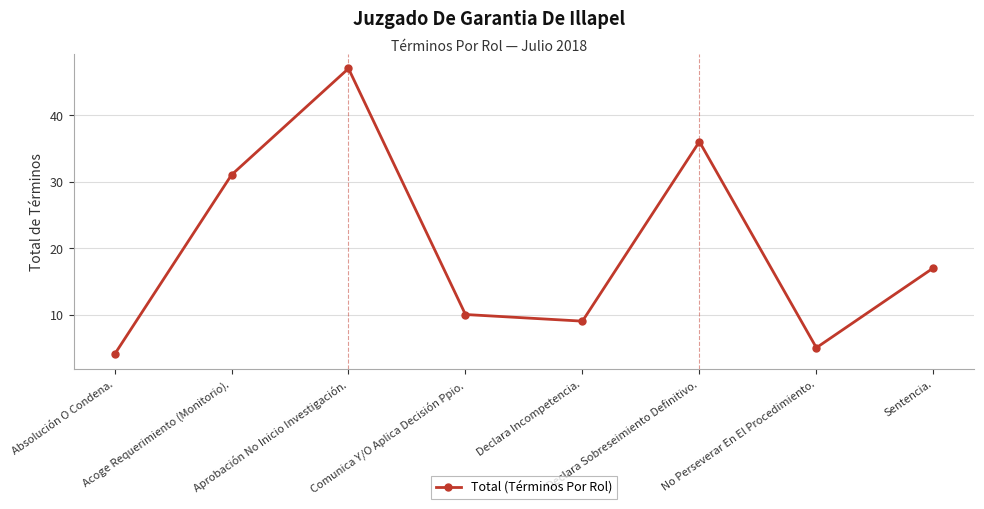

Reading left to right, transcribe all the data shown in this chart.

Absolución O Condena.=4	Acoge Requerimiento (Monitorio).=31	Aprobación No Inicio Investigación.=47	Comunica Y/O Aplica Decisión Ppio.=10	Declara Incompetencia.=9	Declara Sobreseimiento Definitivo.=36	No Perseverar En El Procedimiento.=5	Sentencia.=17